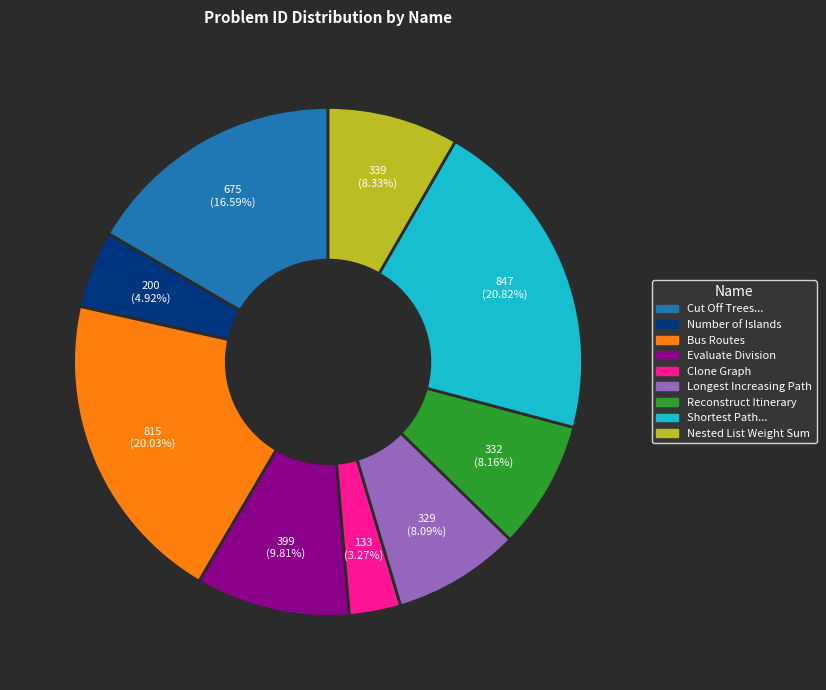

Is there any slice that represents more than half of the pie?

No